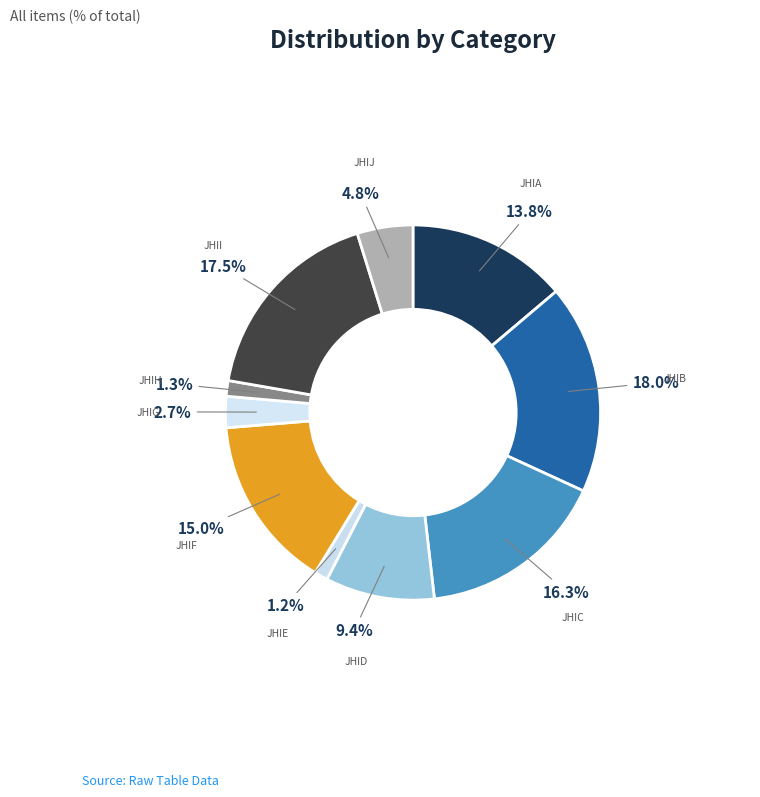

How many segments does this pie chart have?

10